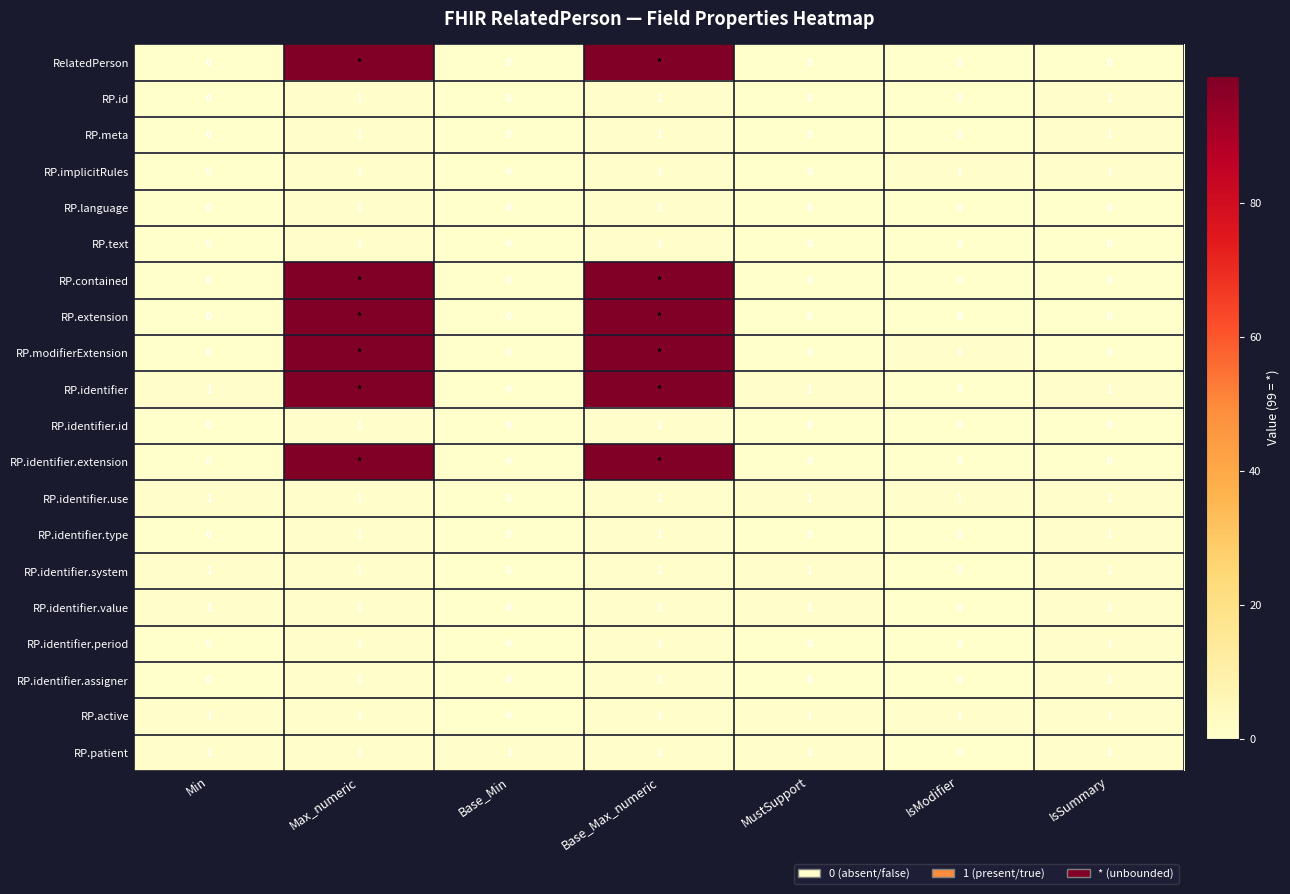

The RP.implicitRules series shows 0 at MustSupport. True or false?

True